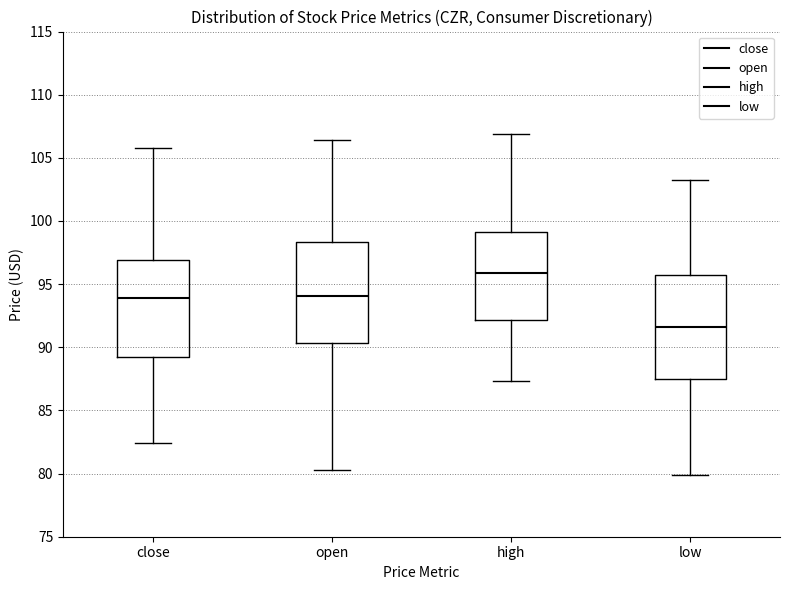

Where is the upper edge of the box for close on the y-axis? The values are not printed on the chart, so give them approximately, as read against the axis.

97.0